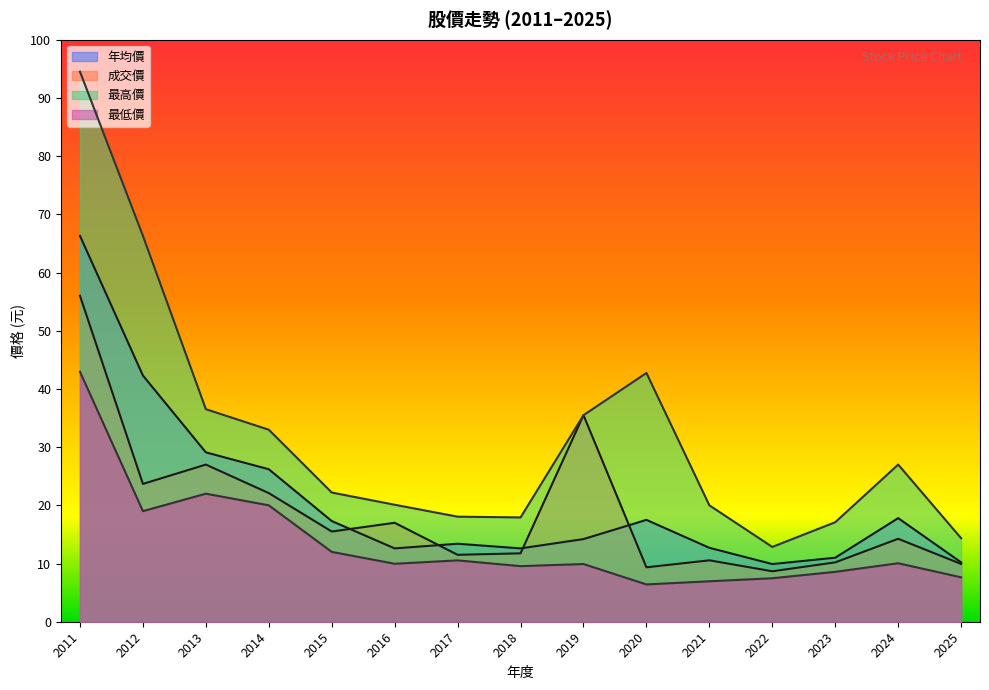

List the labels in order of 最高價 value, largest first.

2011, 2012, 2020, 2013, 2019, 2014, 2024, 2015, 2016, 2021, 2017, 2018, 2023, 2025, 2022